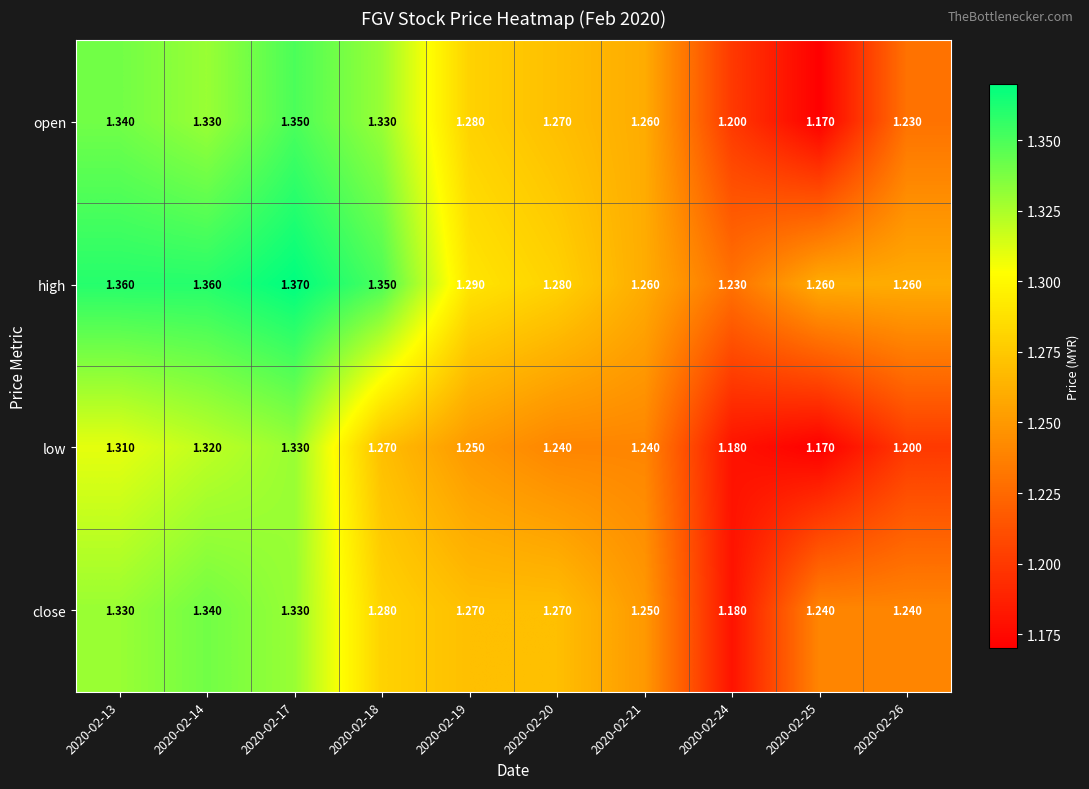

What is the total value across all series at 2020-02-14?

5.4